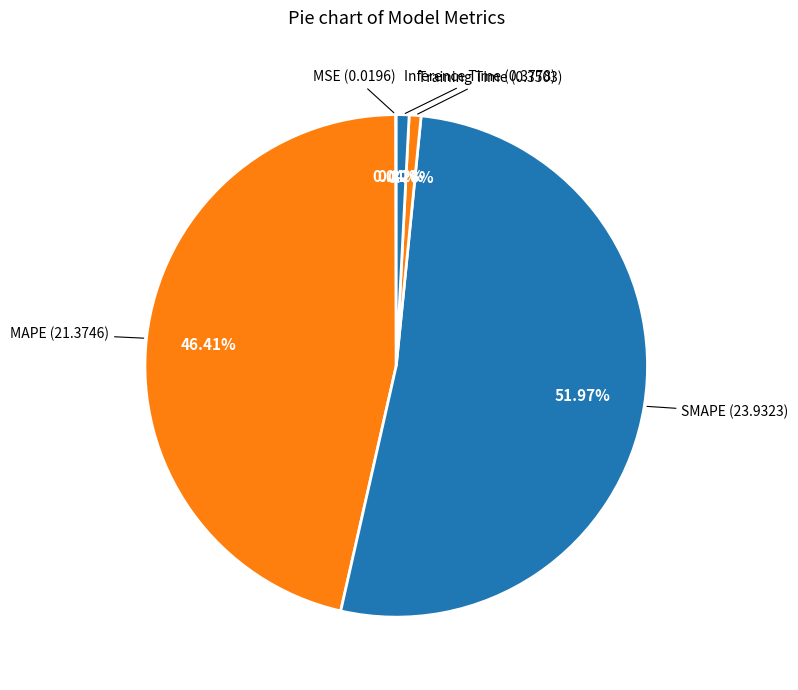

How many segments does this pie chart have?

5